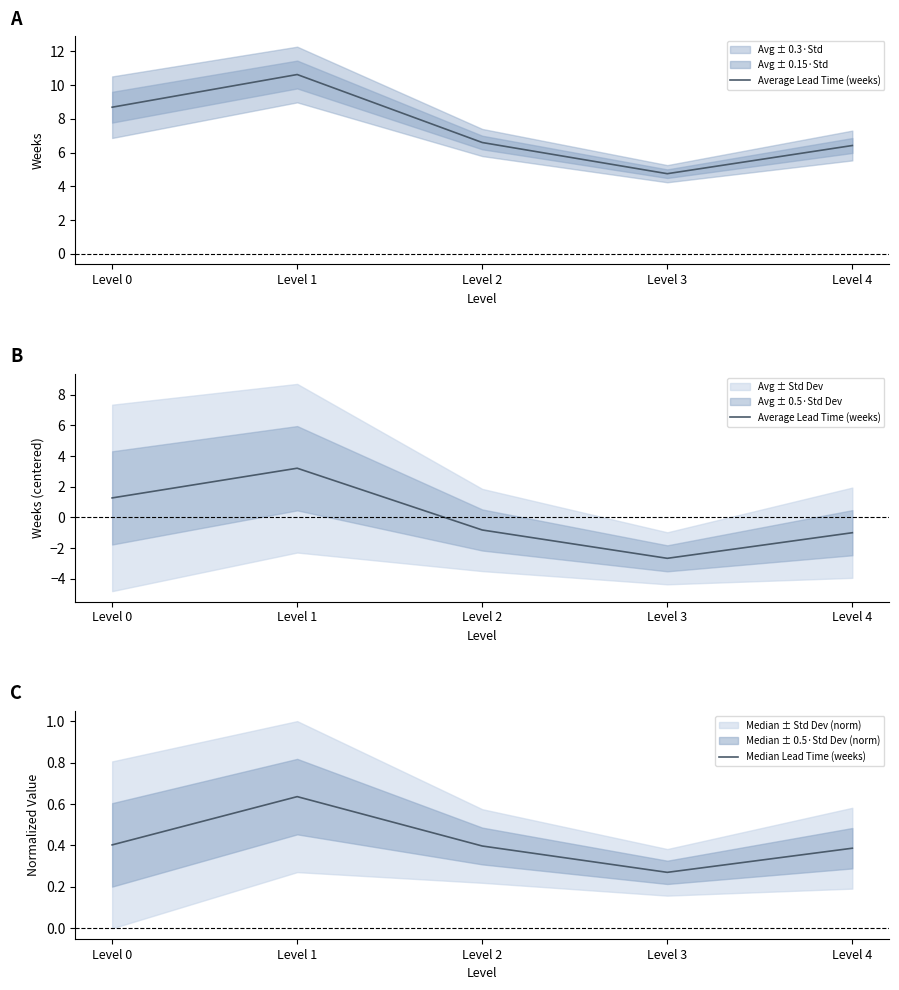

Which series has the widest spread of values?

Average Lead Time (weeks)